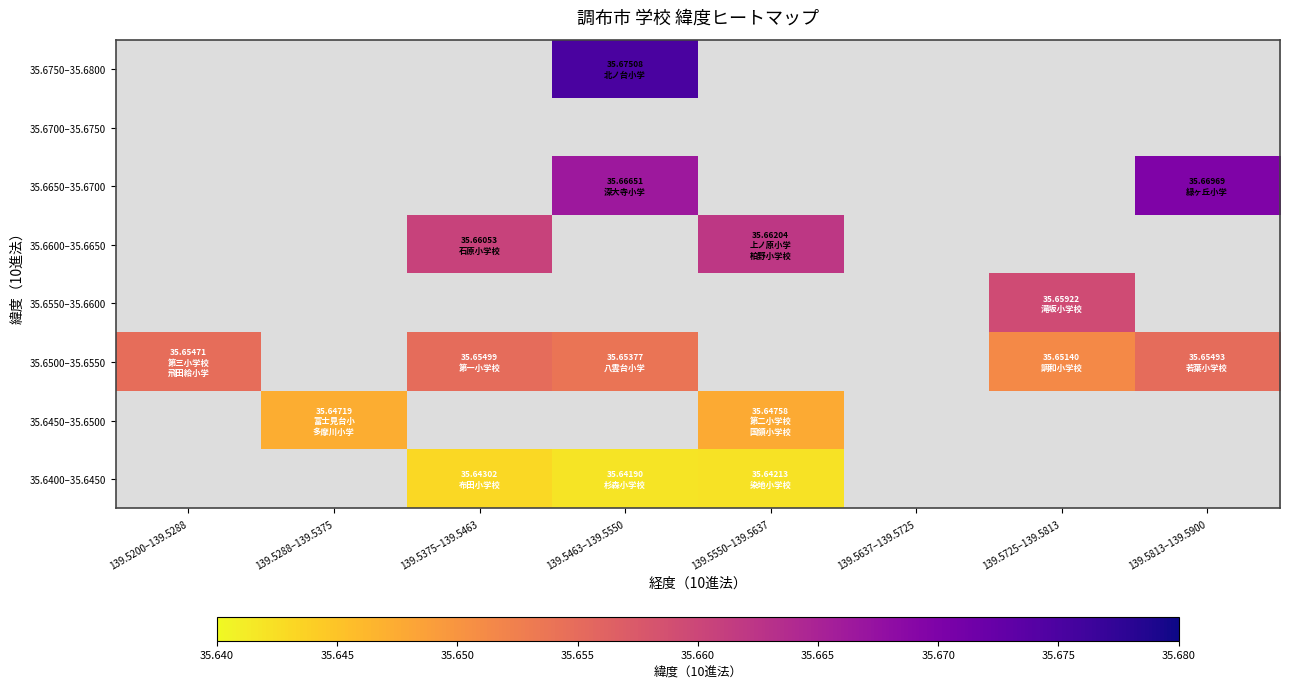

The 35.6400–35.6450 series shows 56.3 at 139.5550–139.5637. True or false?

False